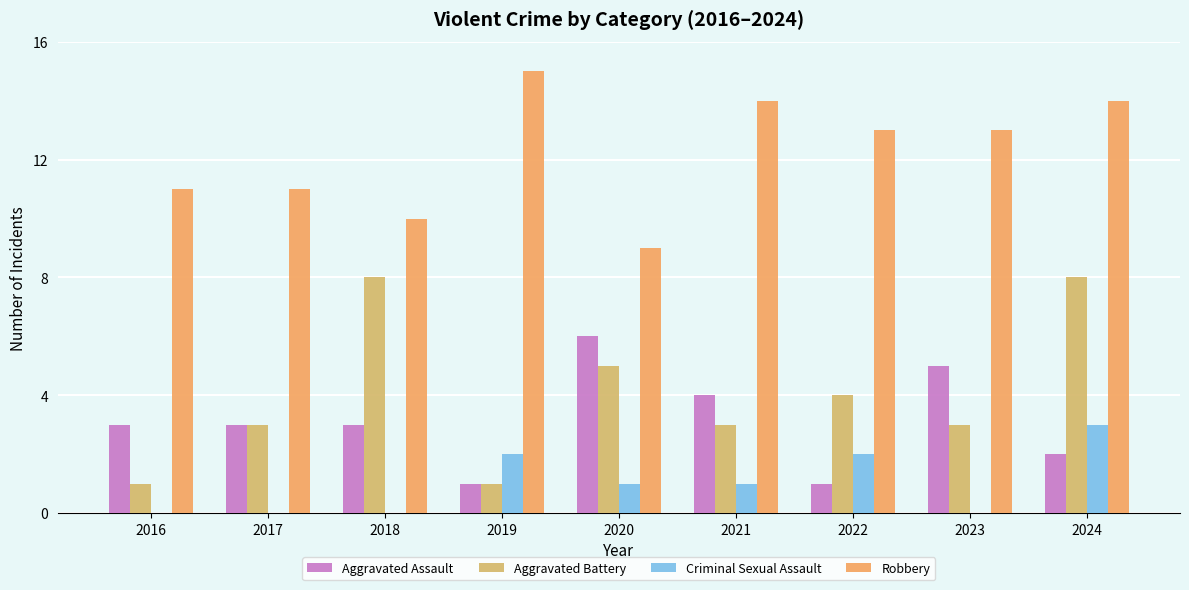

What is the spread (max minus min) of values at 2021?

13